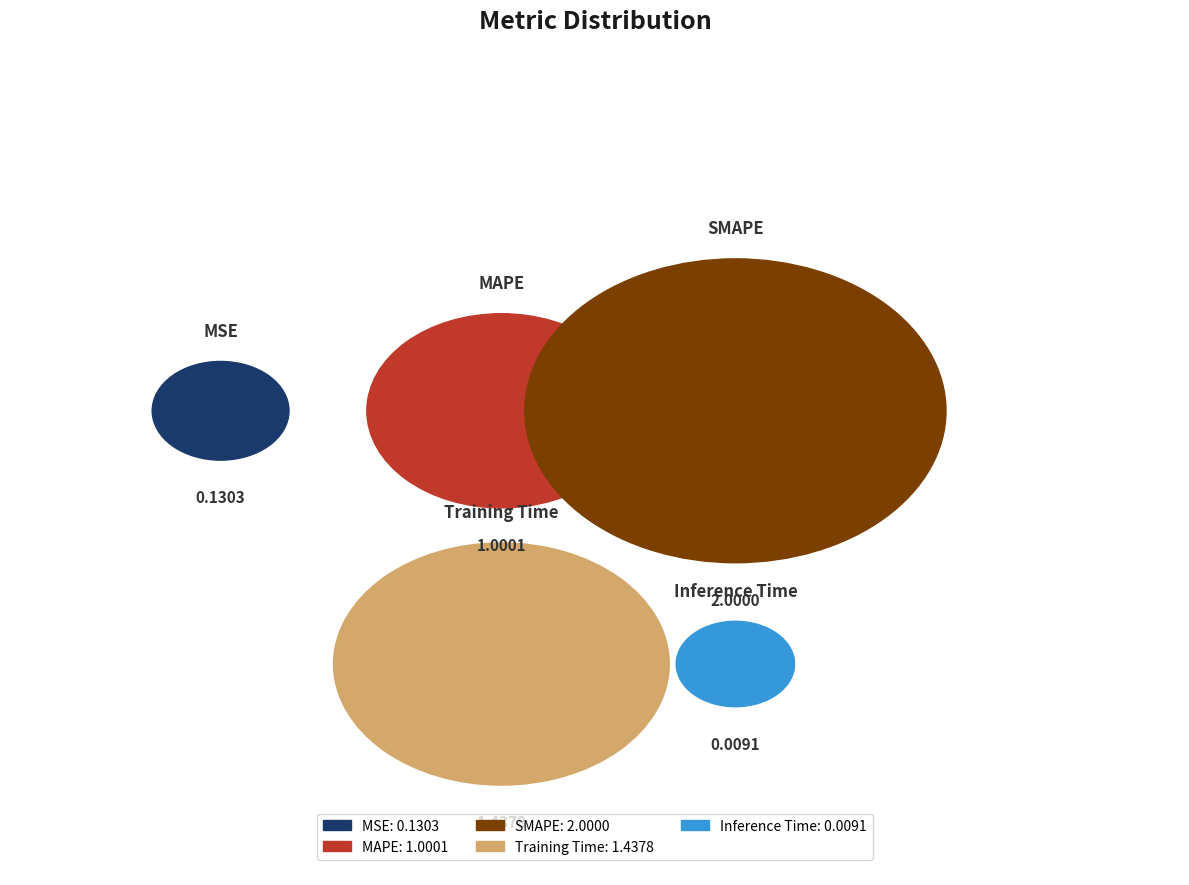

Which category has the biggest portion of the pie?

SMAPE